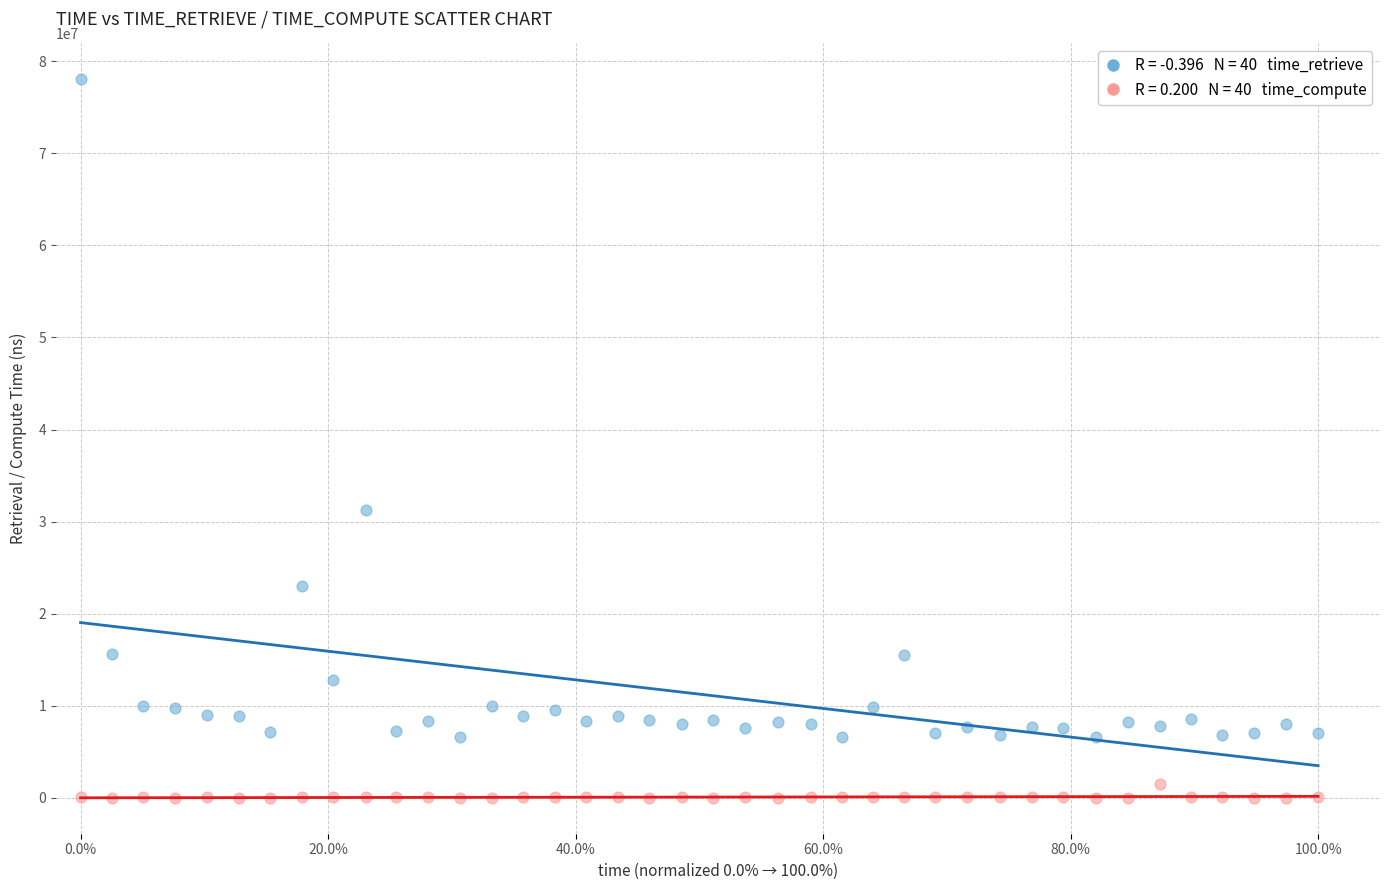

Across all data points, what is the range of Y values (max minus min)?

77982894